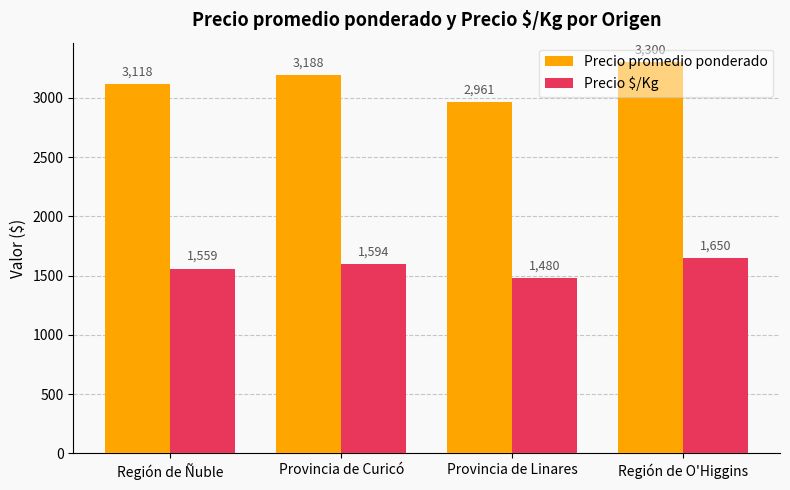

What is the value of the Precio $/Kg bar at the 3rd from the left?

1480